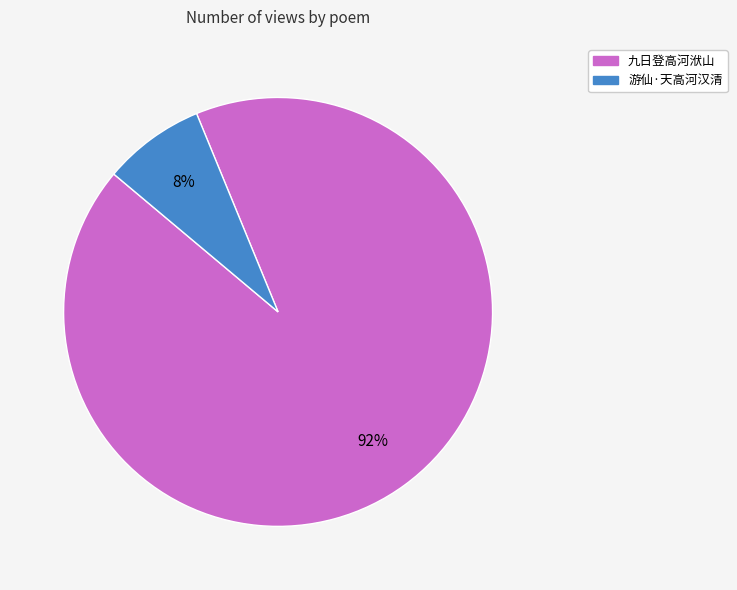

Rank the categories by value from lowest to highest.

游仙·天高河汉清, 九日登高河洑山